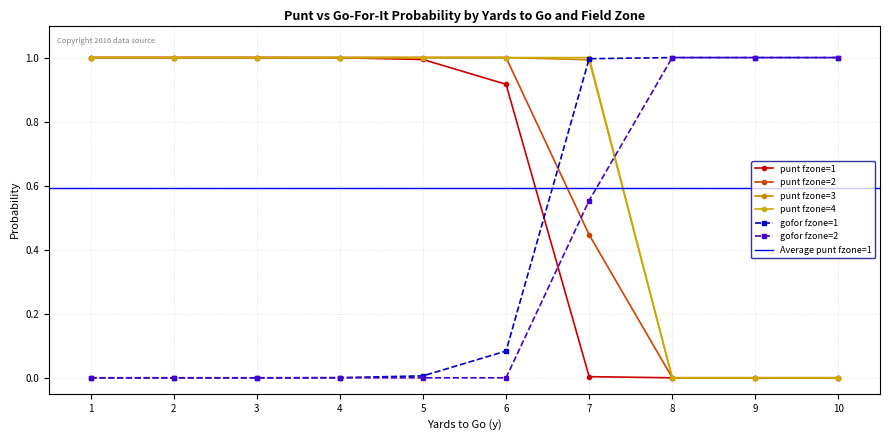

Does the chart display data point markers on the line(s)?

Yes